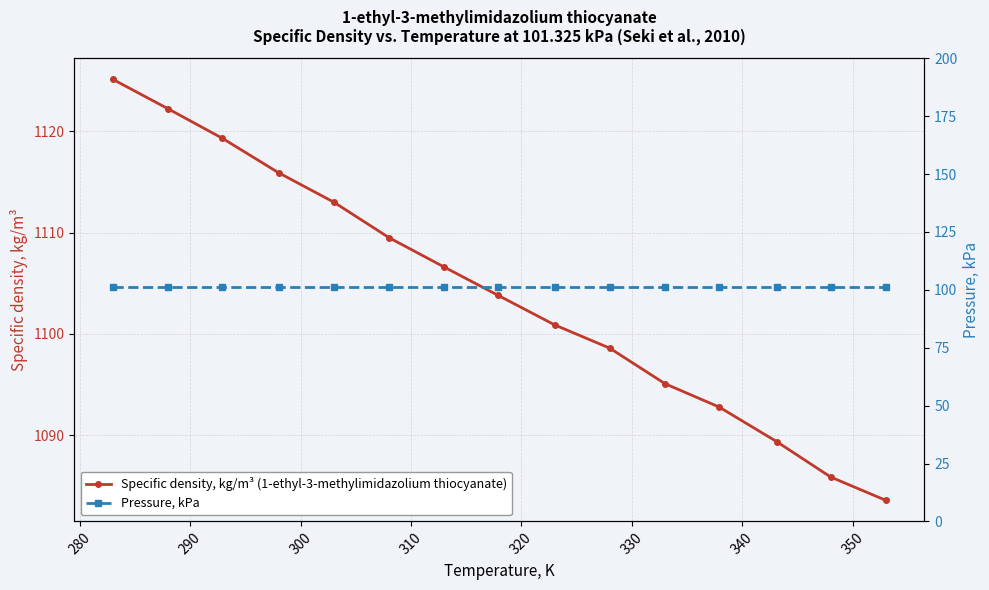

Does the chart have visible grid lines?

Yes